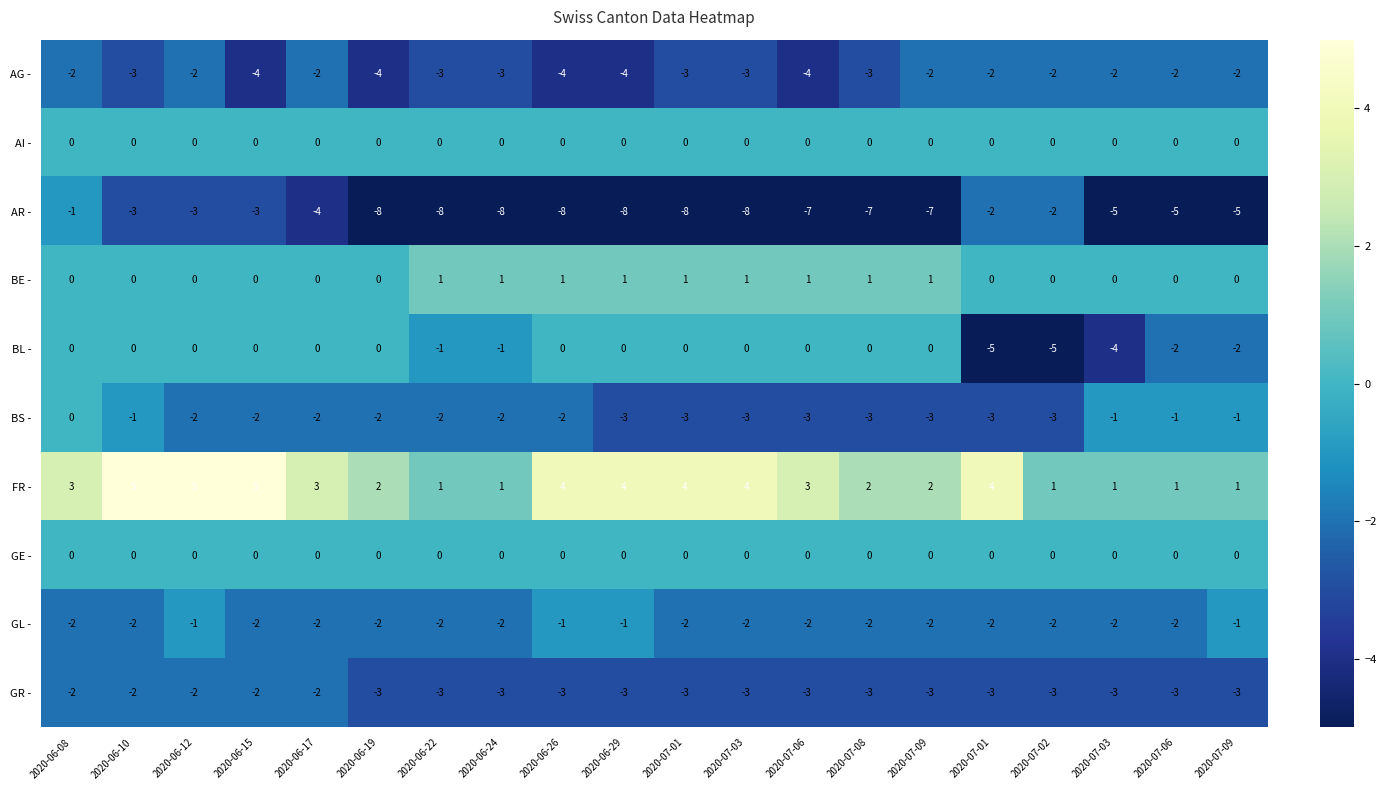

Rank the series at 2020-06-08 from lowest to highest value.

AG -, GL -, GR -, AR -, AI -, BE -, BL -, BS -, GE -, FR -